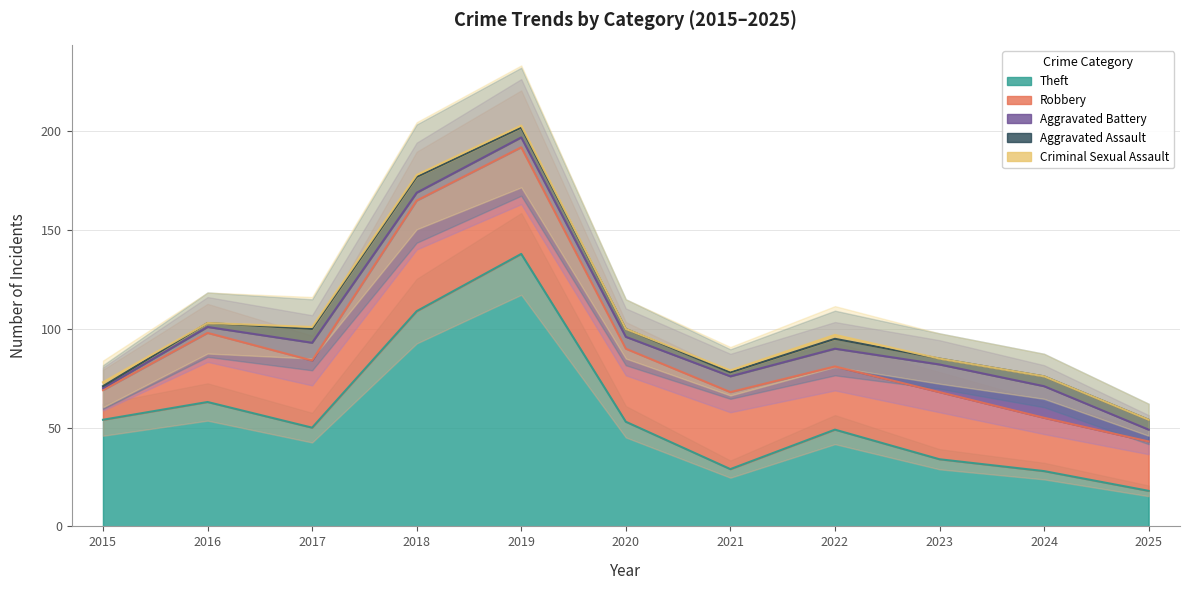

At how many categories does at least one series exceed 131?

1